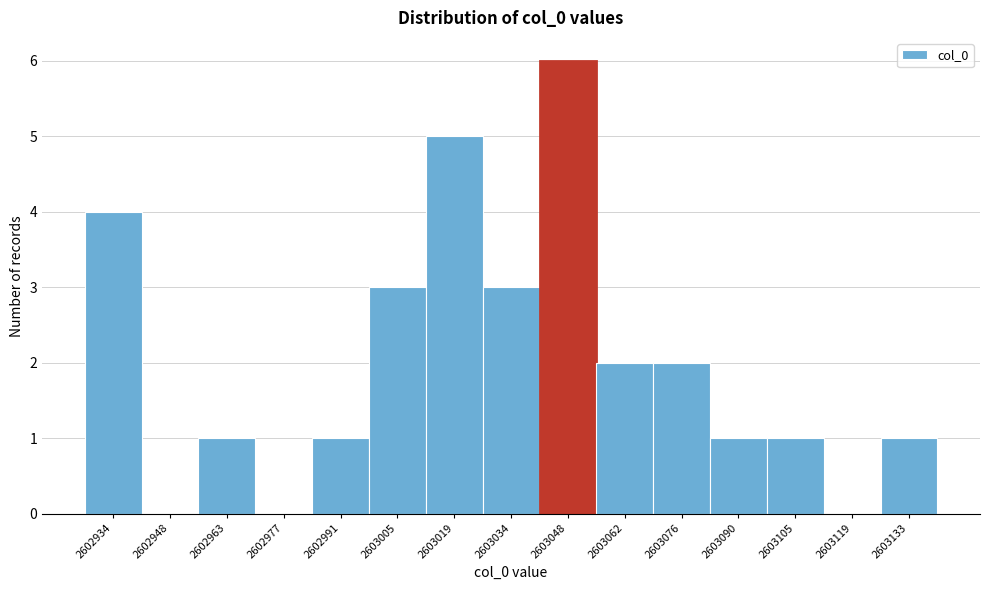

Reading left to right, what are all the values shown in this chart?

2602934=4	2602948=0	2602963=1	2602977=0	2602991=1	2603005=3	2603019=5	2603034=3	2603048=6	2603062=2	2603076=2	2603090=1	2603105=1	2603119=0	2603133=1